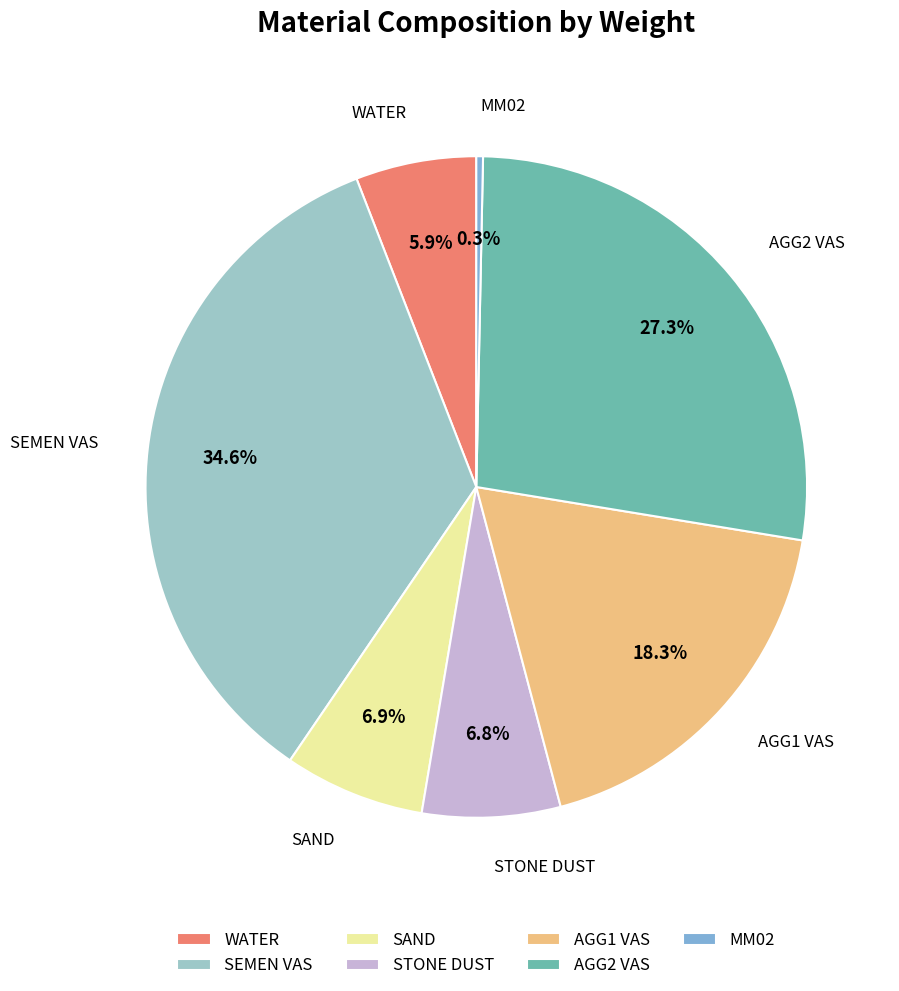

What percentage is the STONE DUST slice, to the nearest percent?

7%